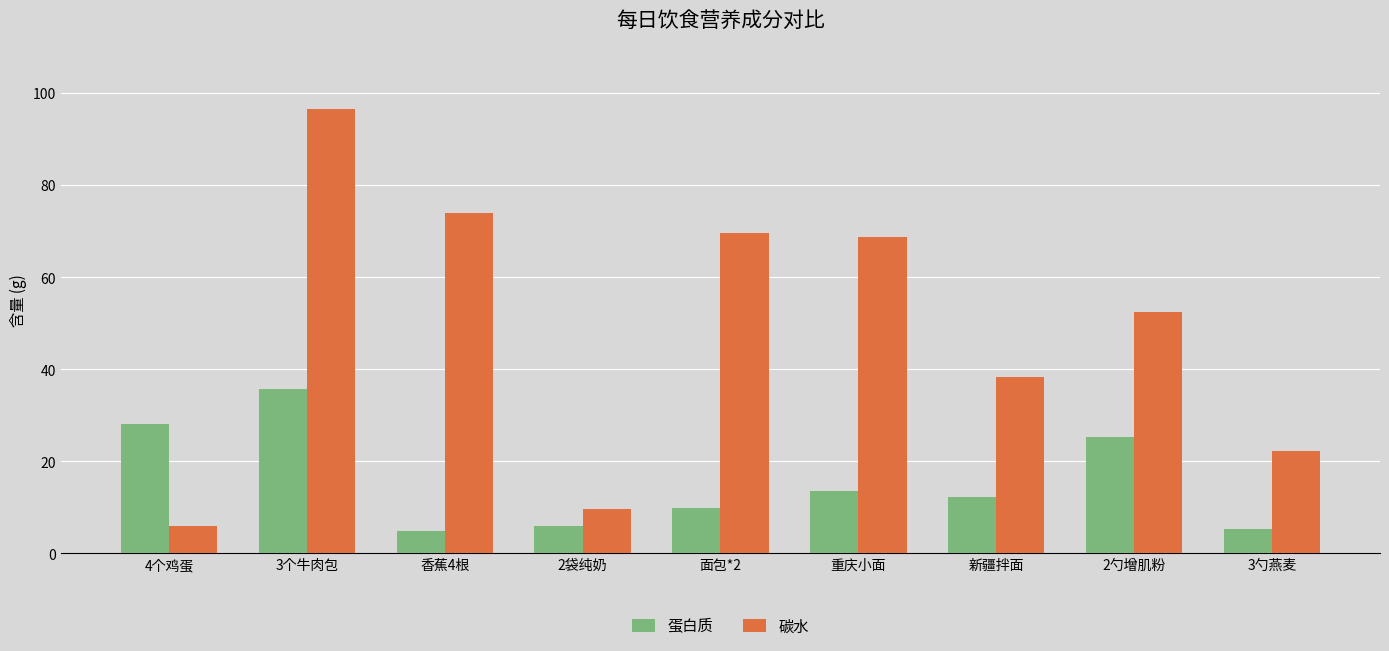

How many groups of bars are there?

9